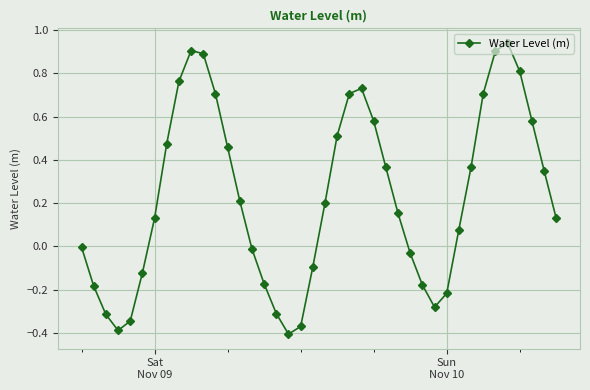

What is the difference between the maximum and minimum values?

1.3